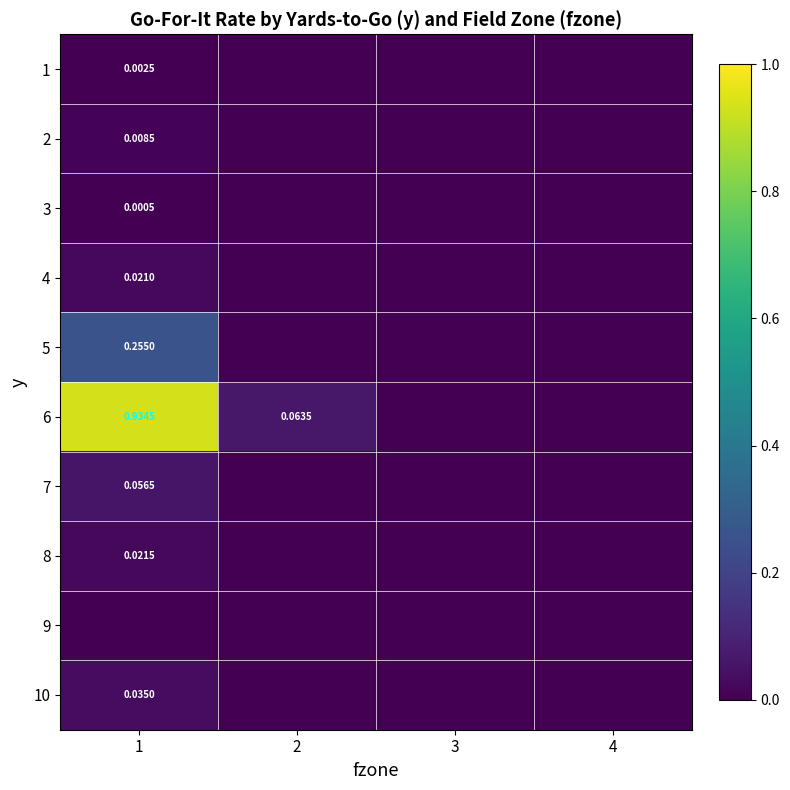

Rank the series by their maximum value, from lowest to highest.

9, 3, 1, 2, 4, 8, 10, 7, 5, 6